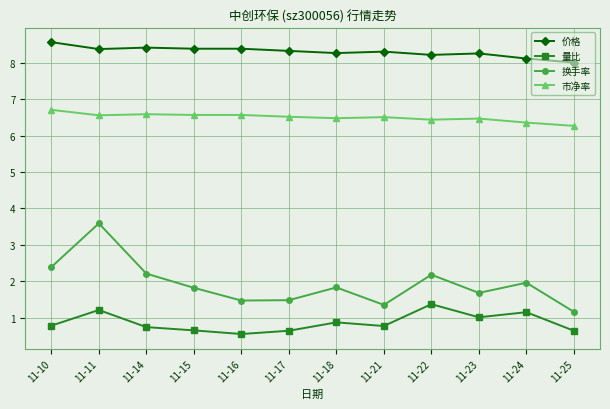

Where is the first local maximum for 换手率?

11-11